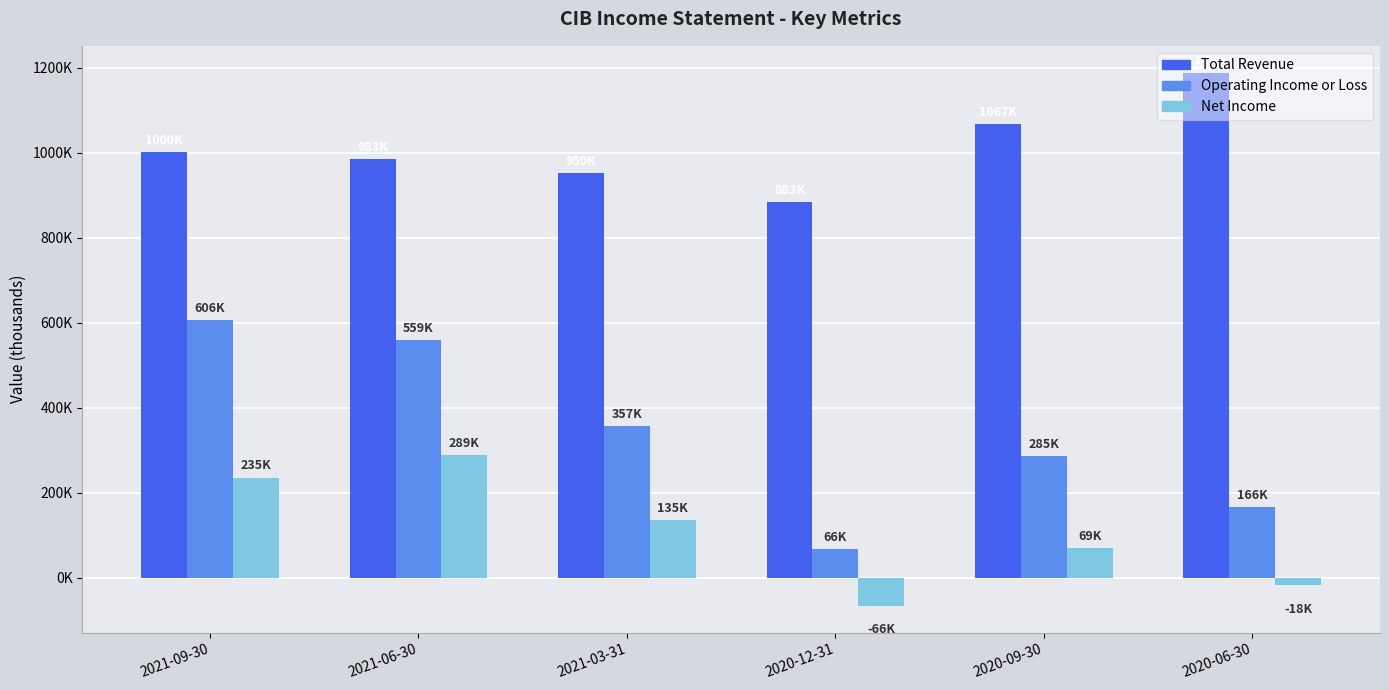

What is the difference between the Net Income values at 2020-12-31 and 2021-03-31?

202200